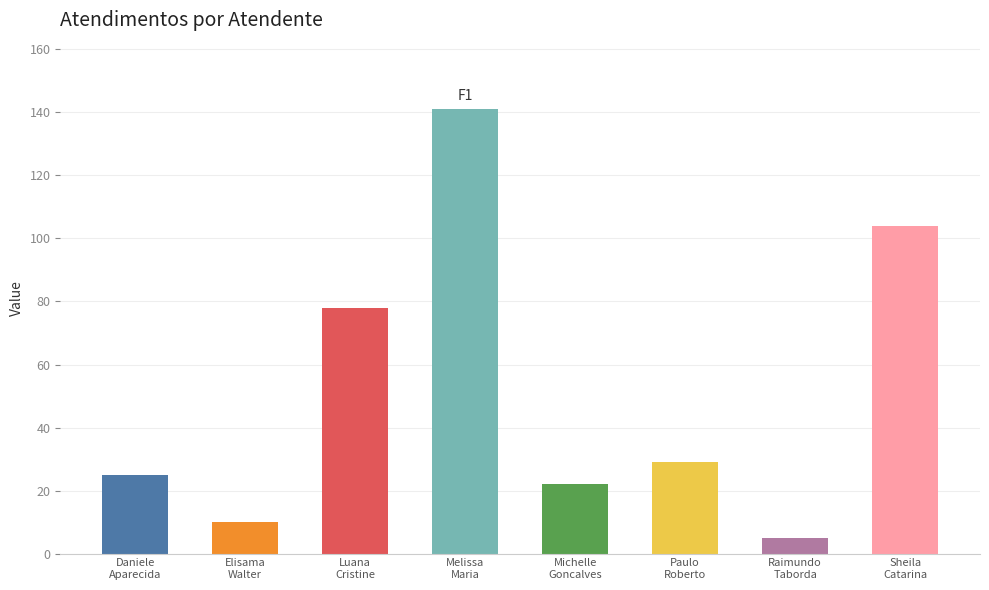

The chart shows a value of 10 at Elisama
Walter. True or false?

True